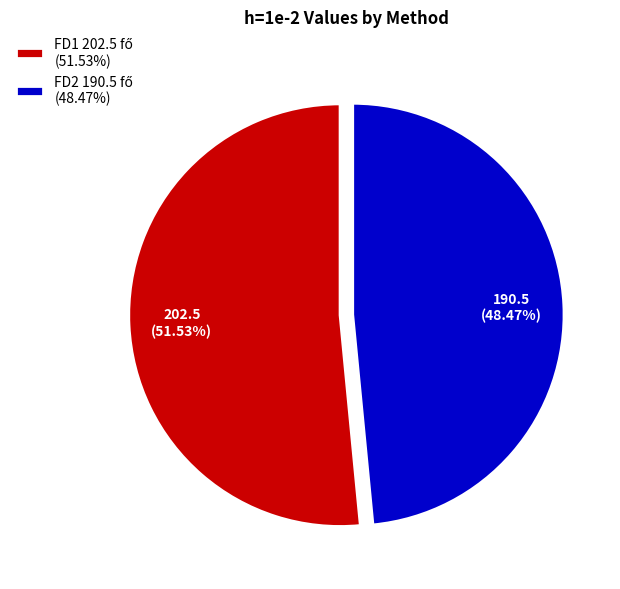

Is it true that FD2 is 48% of the pie?

True